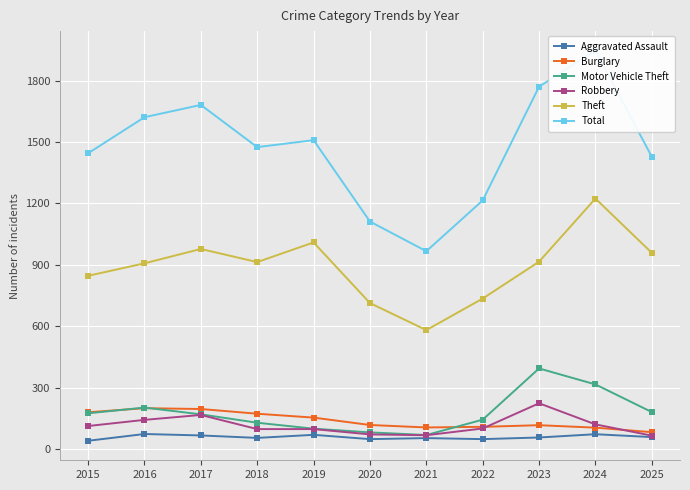

Is this an area chart (filled region under the line)?

No